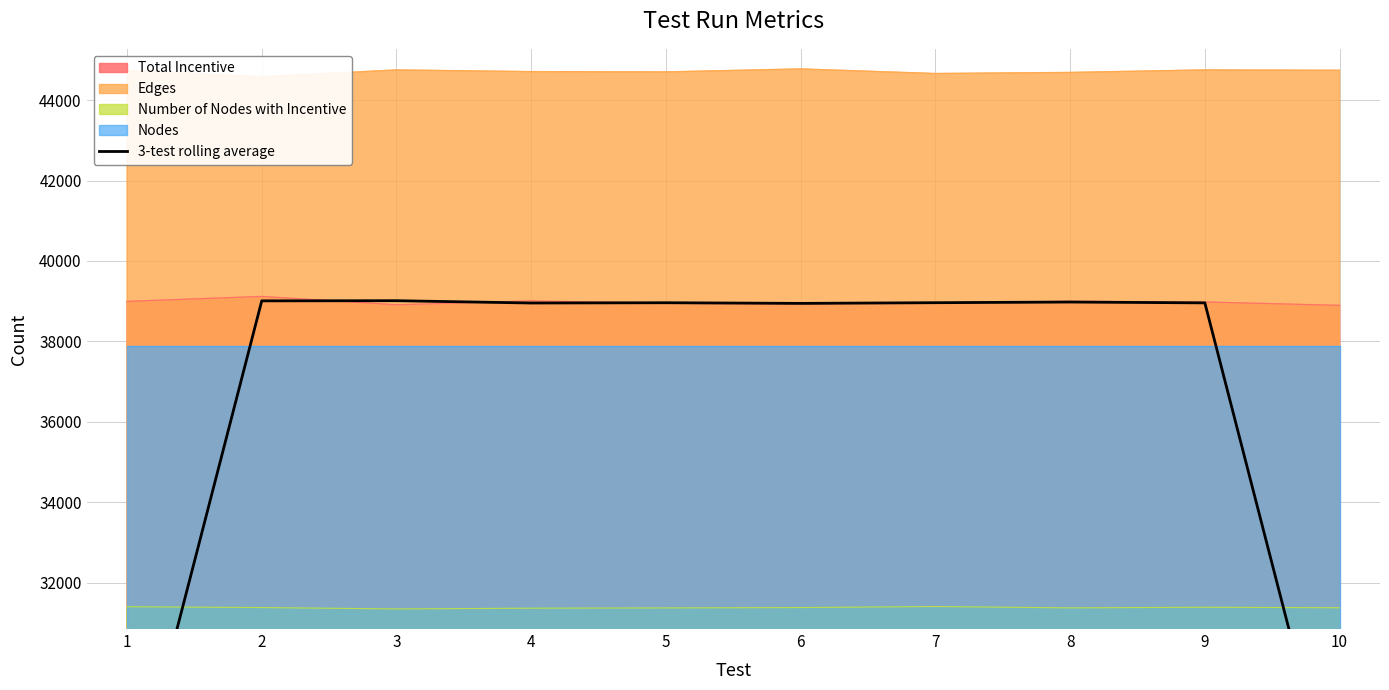

What is the smallest value displayed?

25958.7